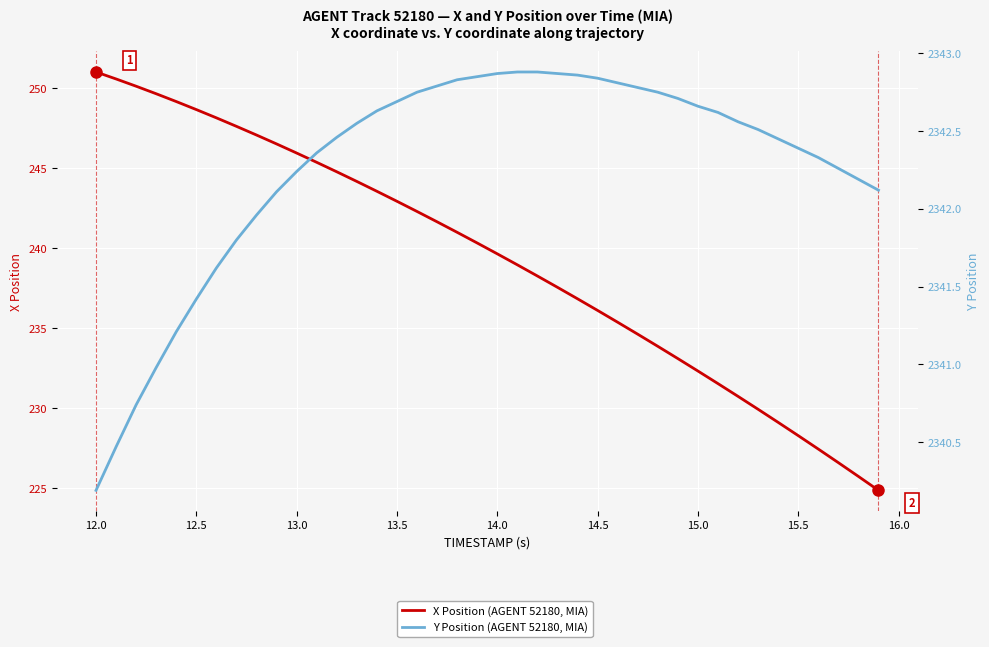

What is the difference between the second highest and second lowest values in the Y Position (AGENT 52180, MIA) series?

2.4